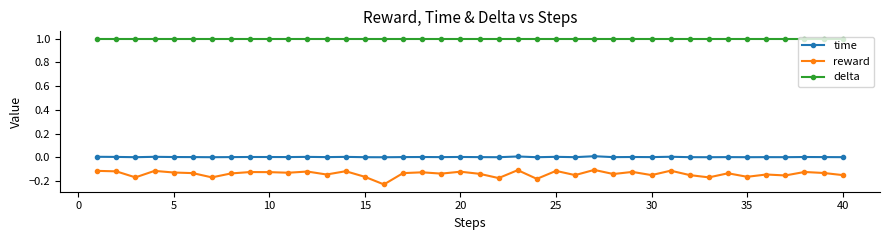

Rank the series by their maximum value, from lowest to highest.

reward, time, delta